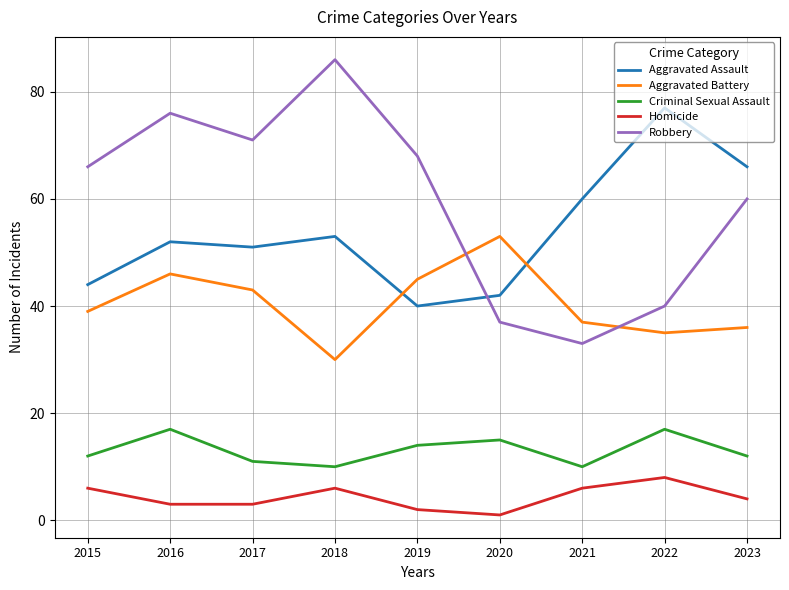

Is the value of Robbery at 2021 greater than the value of Aggravated Battery at 2017?

No